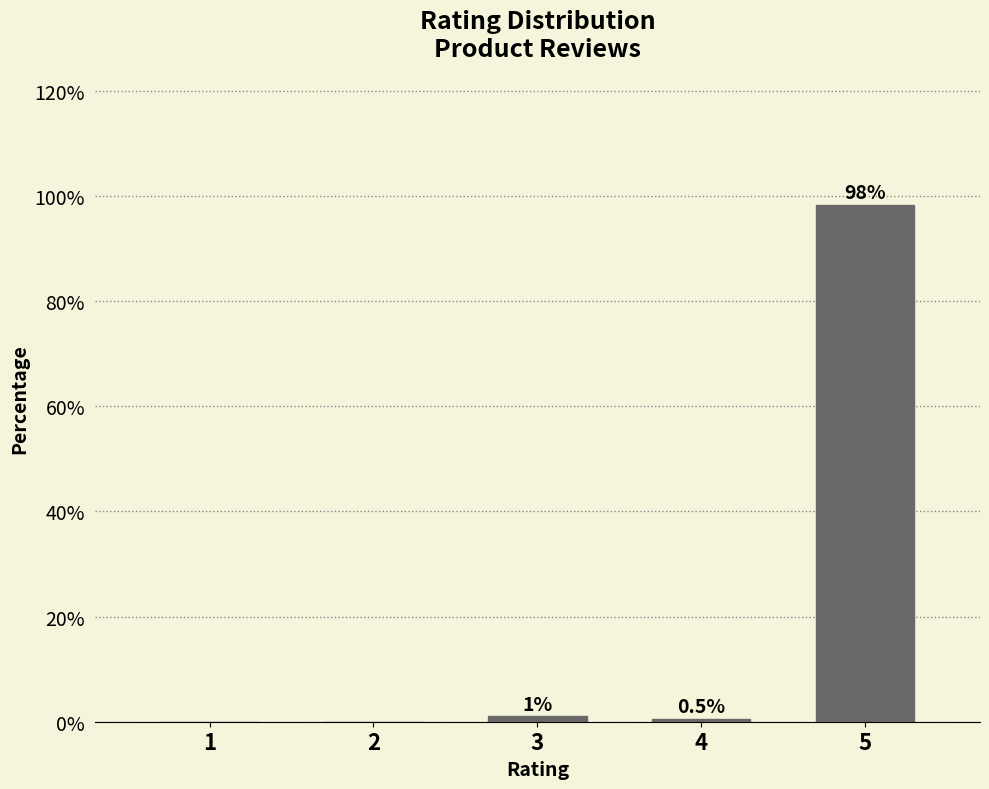

What value does the data have at 4?

0.5